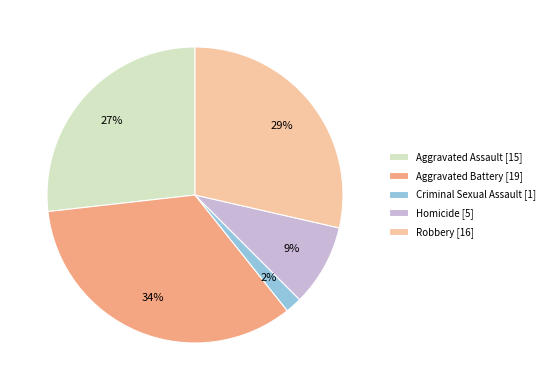

What is the largest slice in the pie chart?

Aggravated Battery